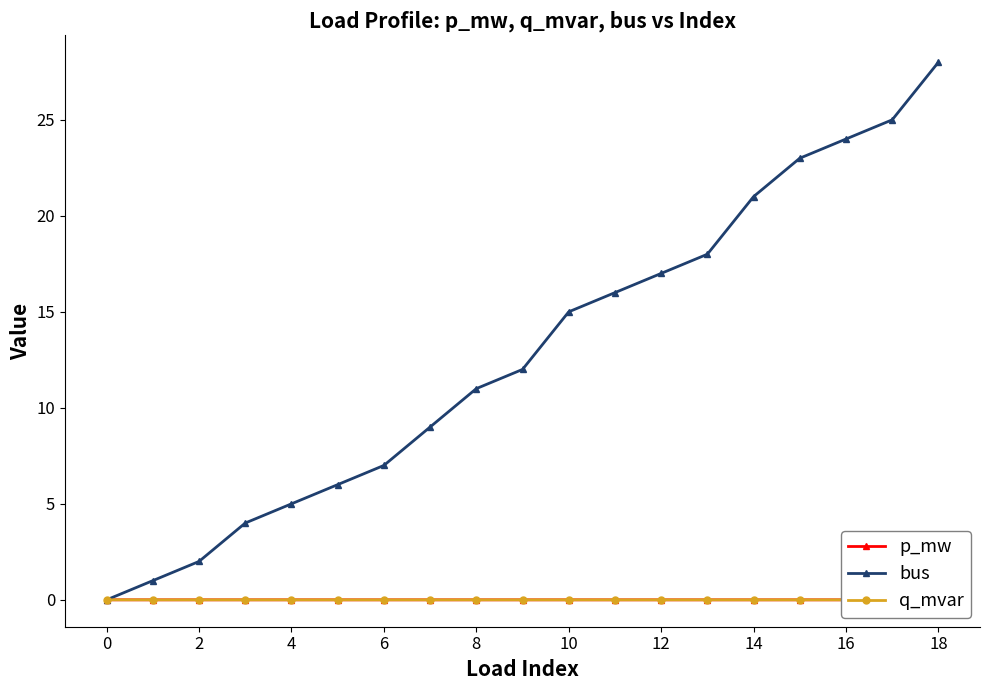

True or false: p_mw and q_mvar cross at least once.

False